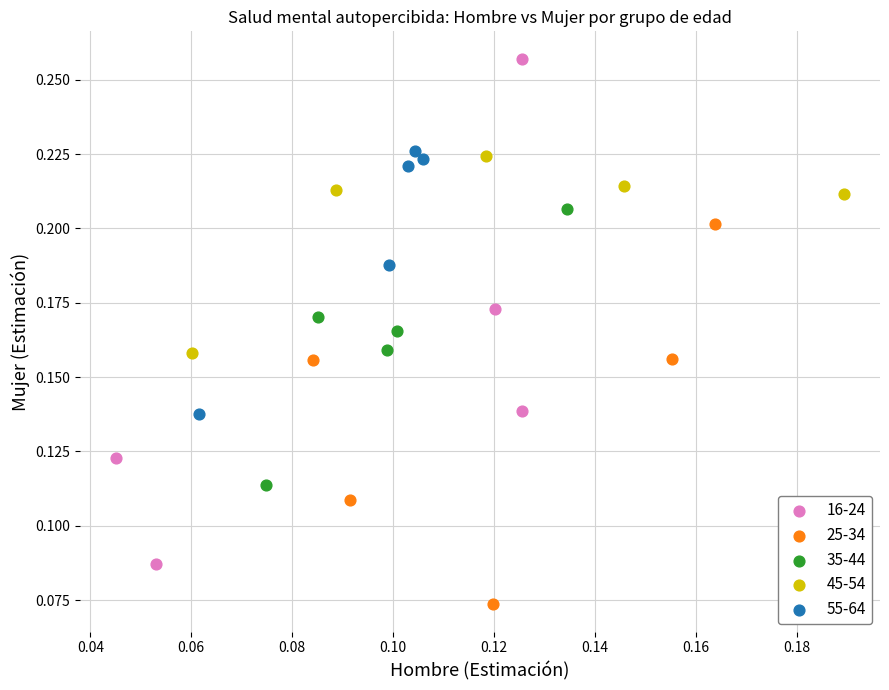

Which series has the largest Y range (max minus min)?

16-24